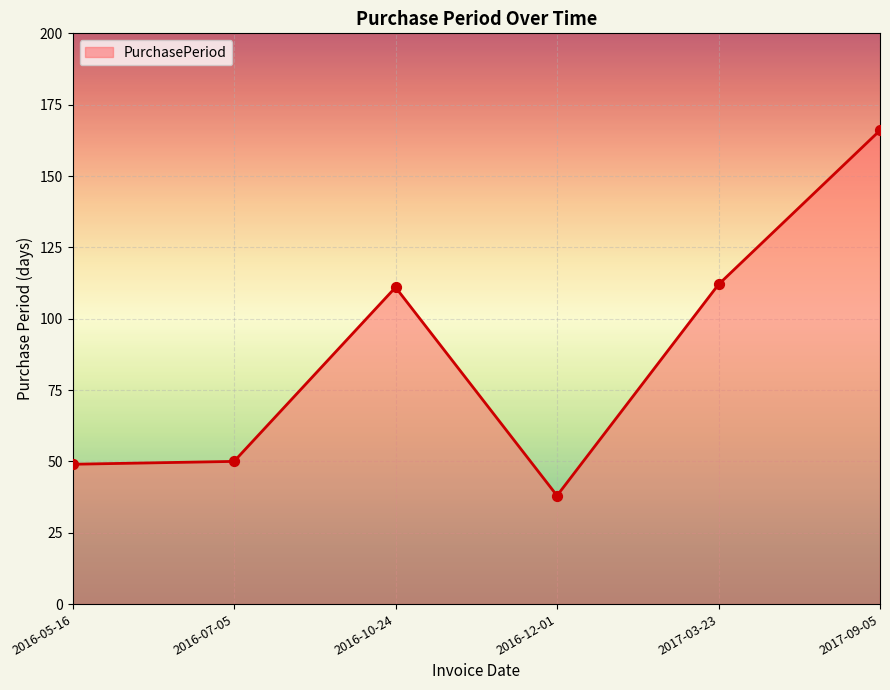

What is the ratio of the value at 2017-03-23 to the value at 2016-12-01?

2.9